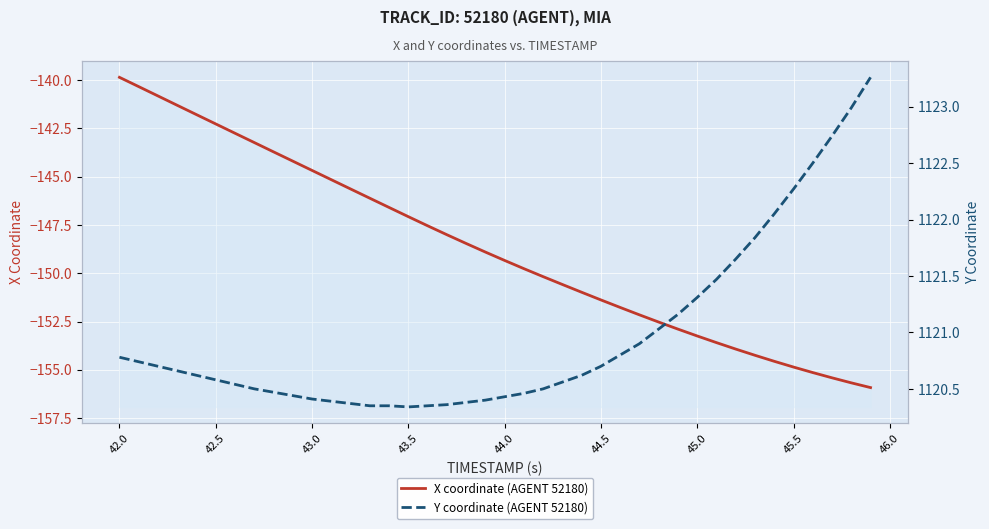

List the series in order of their overall mean, lowest first.

X coordinate (AGENT 52180), Y coordinate (AGENT 52180)